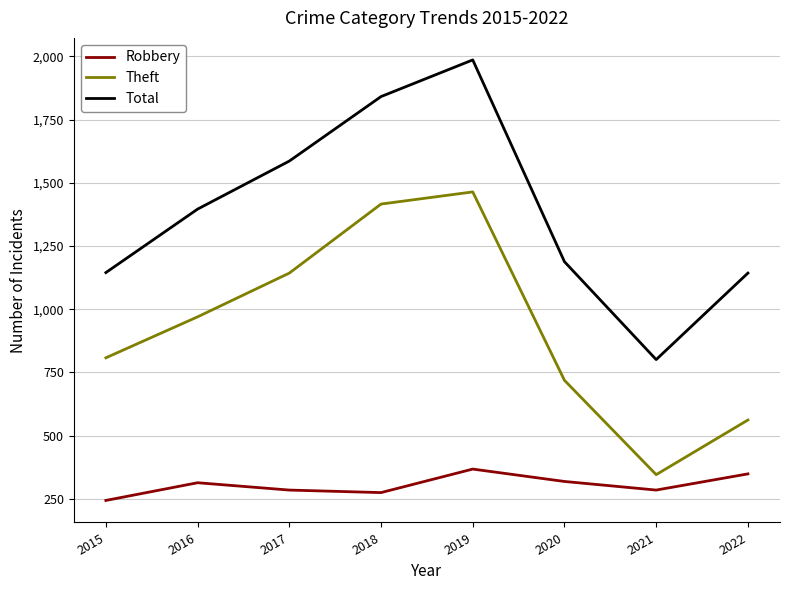

Rank the series by their maximum value, from lowest to highest.

Robbery, Theft, Total